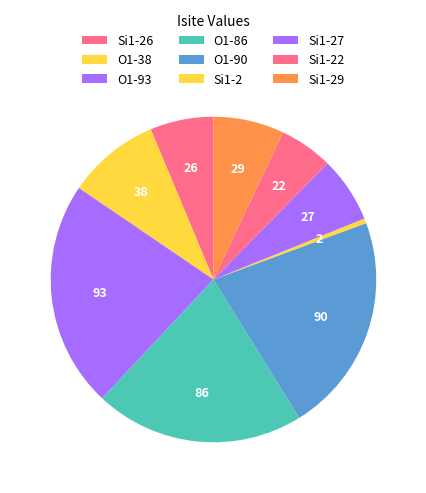

How many segments does this pie chart have?

9